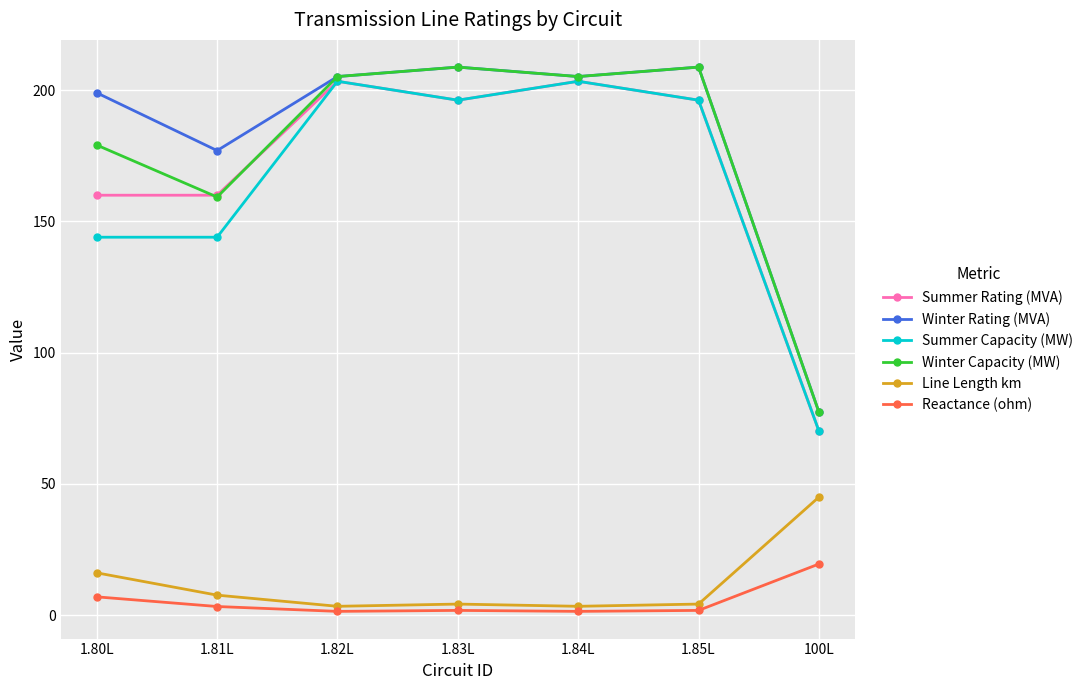

What are all the series names shown in the legend?

Summer Rating (MVA), Winter Rating (MVA), Summer Capacity (MW), Winter Capacity (MW), Line Length km, Reactance (ohm)